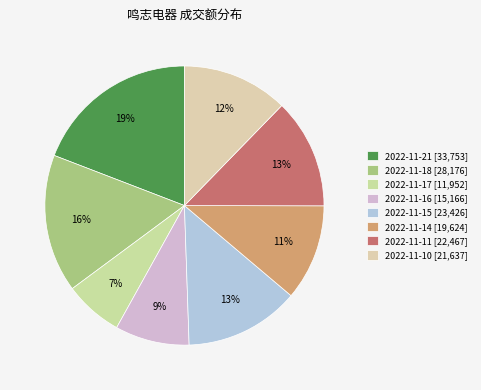

Is it true that 2022-11-10 is 12% of the pie?

True